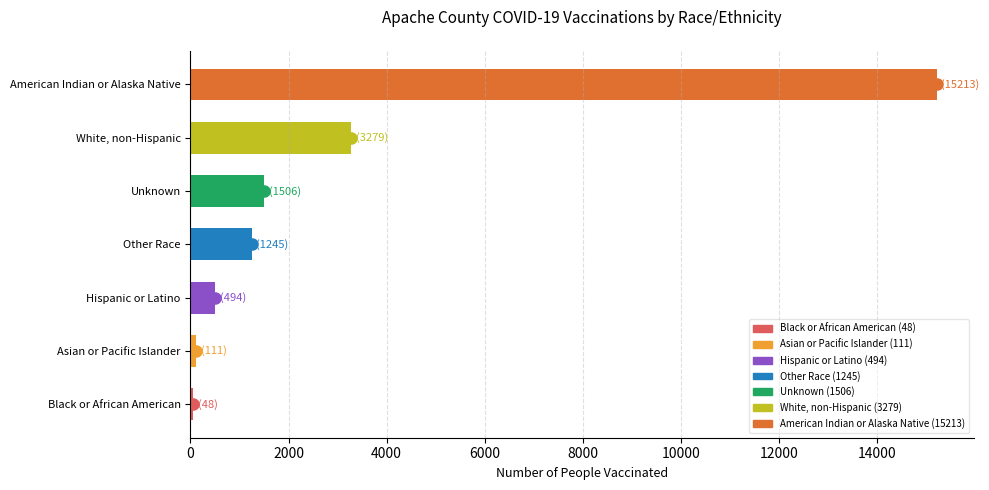

Which category has the highest value across all series?

American Indian or Alaska Native